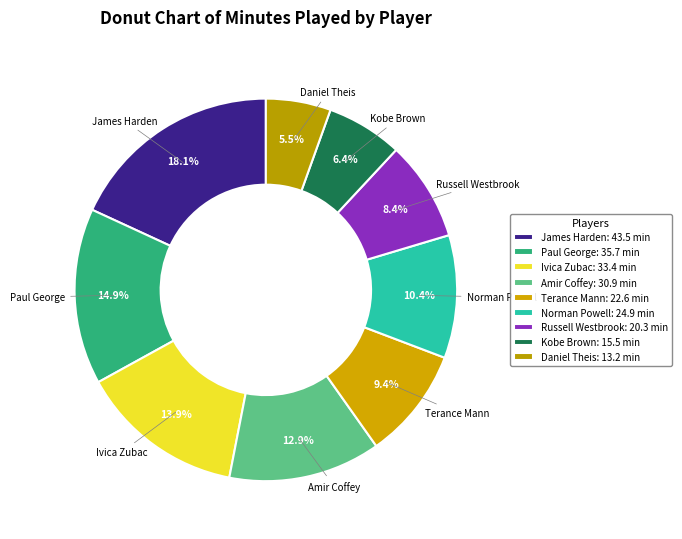

How many segments does this pie chart have?

9